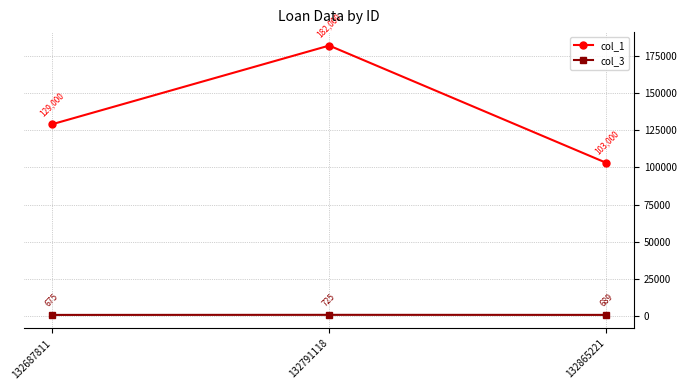

What is the lowest value of the col_3 series?

675